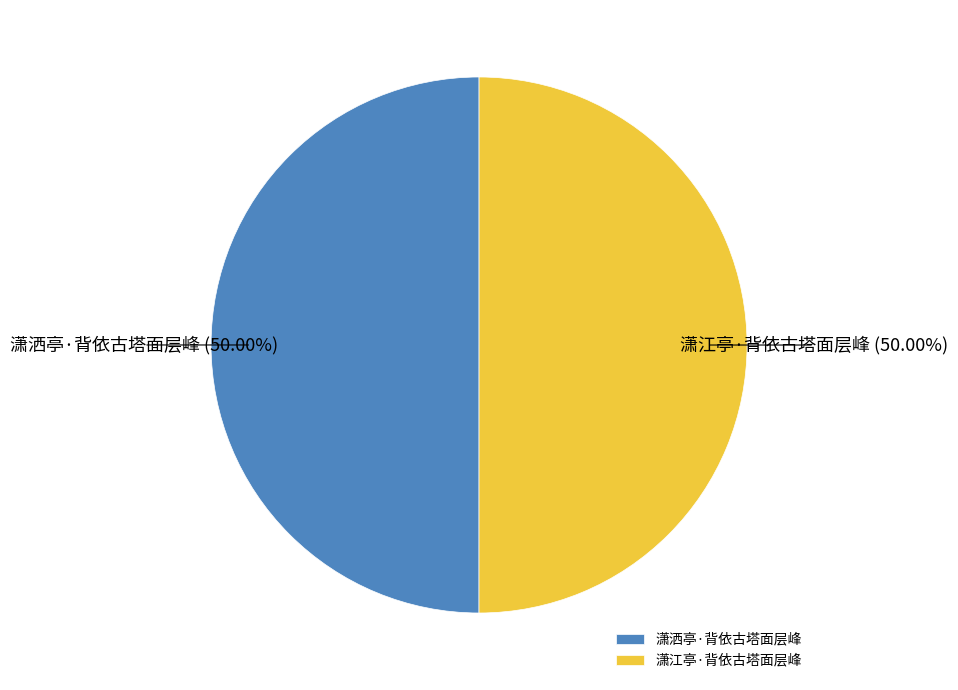

How much of the chart is everything except 潇江亭·背依古塔面层峰?

50.0%